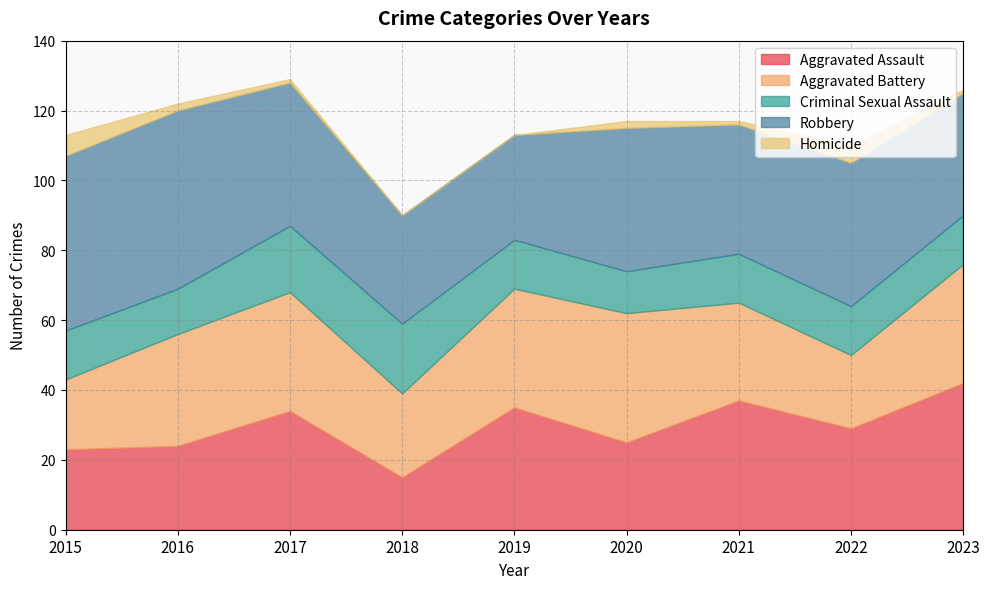

What is the difference between the Criminal Sexual Assault values at 2017 and 2023?

5